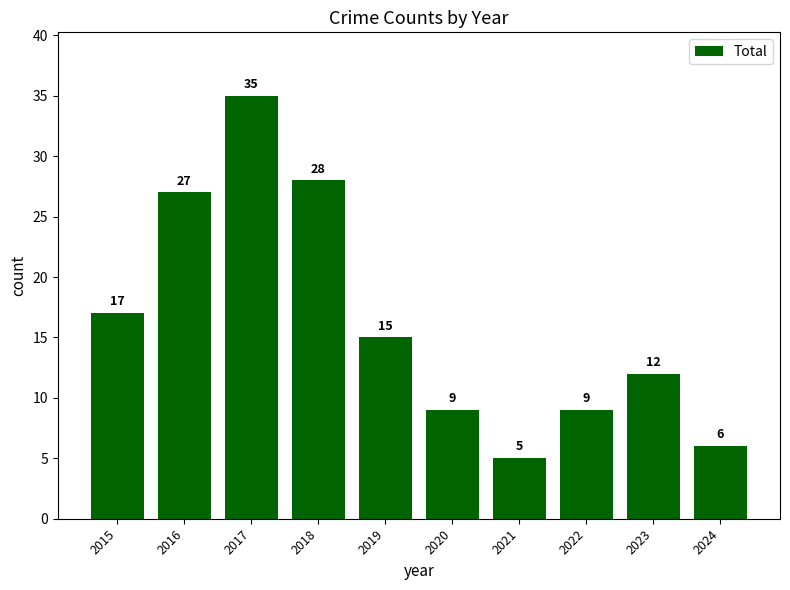

What is the minimum value shown in the chart?

5